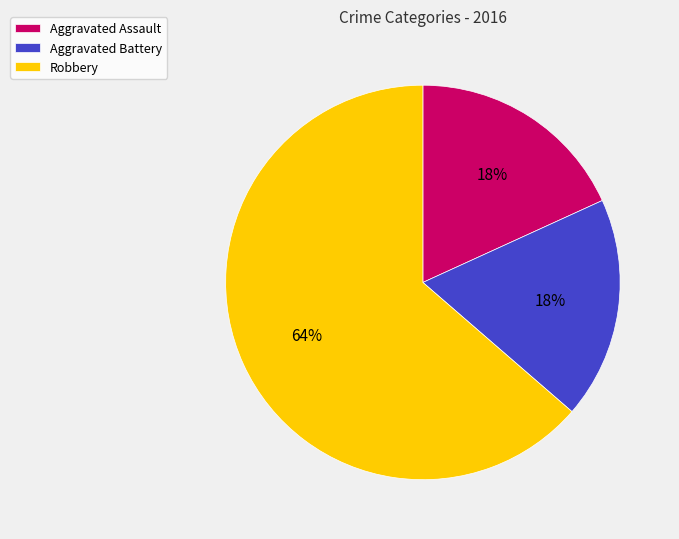

True or false: Aggravated Battery accounts for 18% of the total.

True